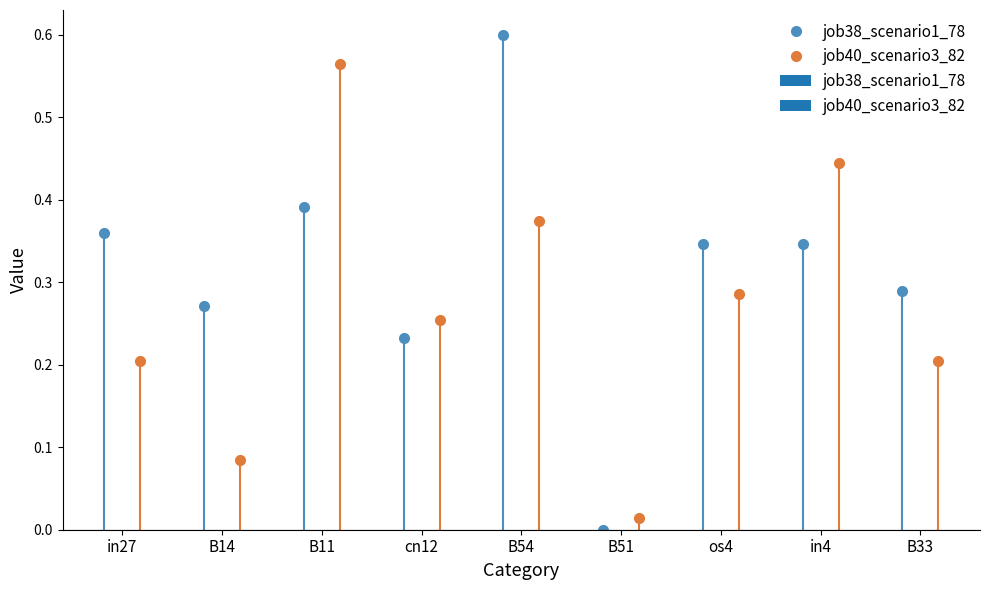

What is the difference between the maximum and minimum values in the job38_scenario1_78 series?

0.6